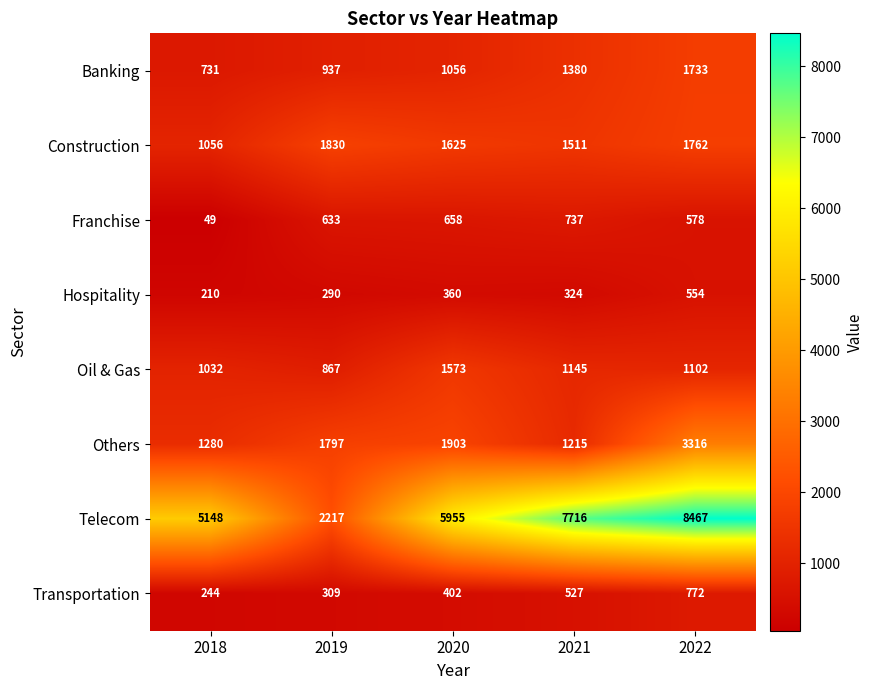

How many data points in Construction are less than 1625?

2